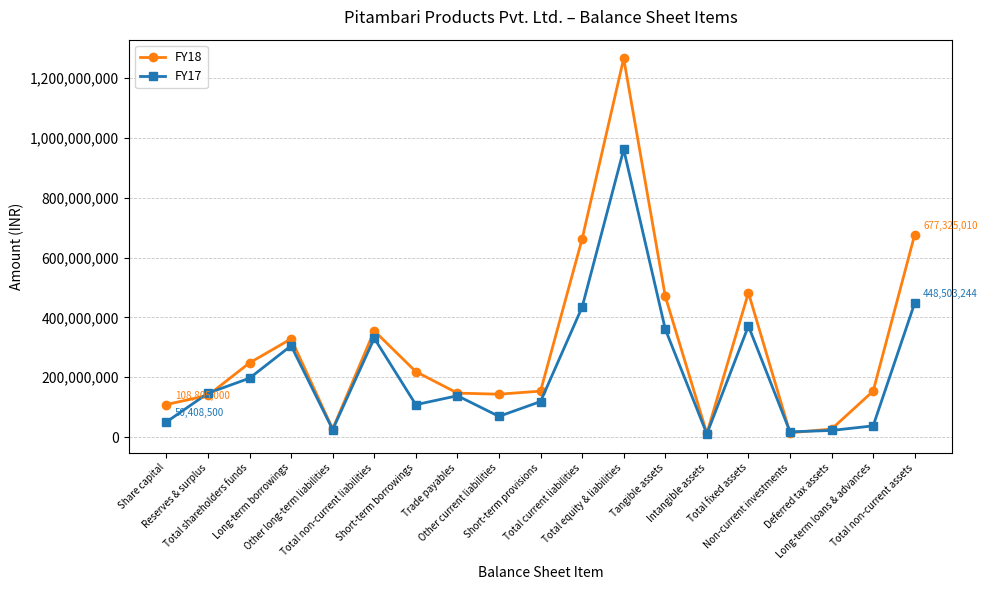

How many distinct data groups are displayed?

2